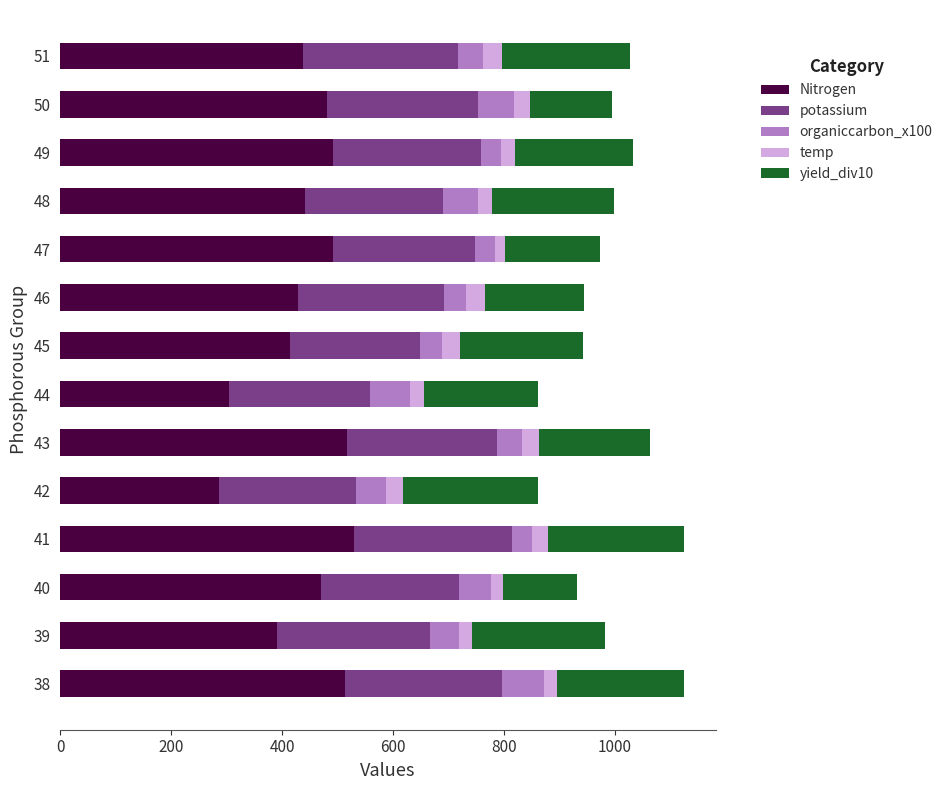

What is the highest value of the Nitrogen series?

530